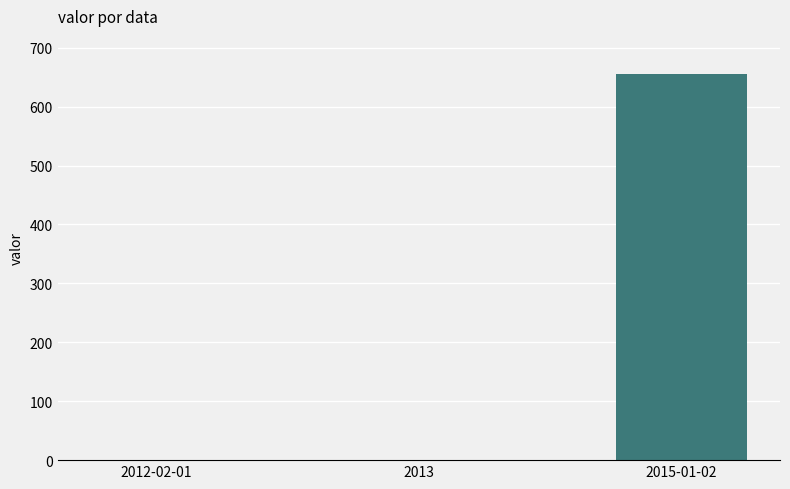

What is the greatest value displayed?

655